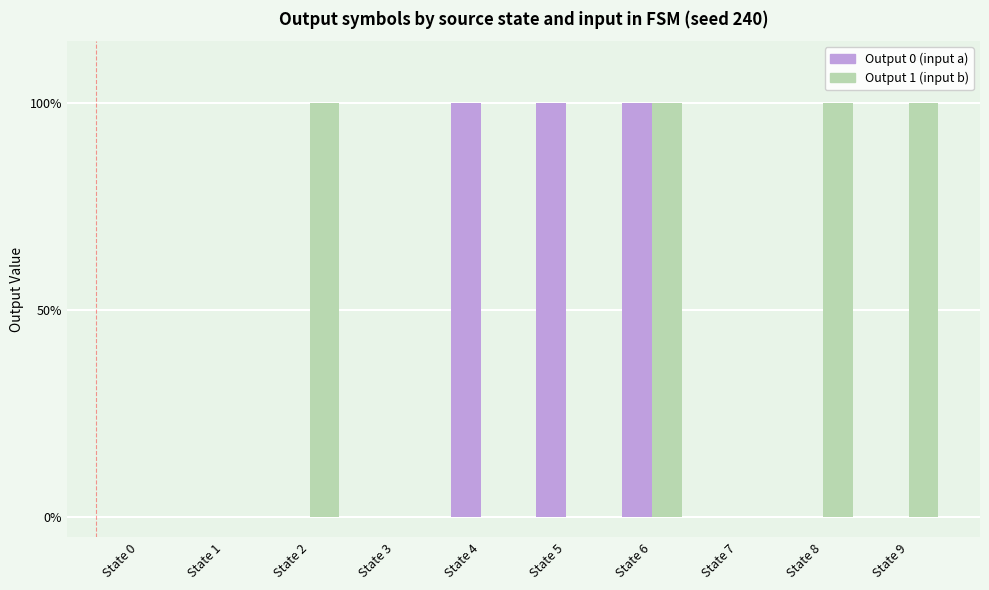

What are all the series names shown in the legend?

Output 0 (input a), Output 1 (input b)